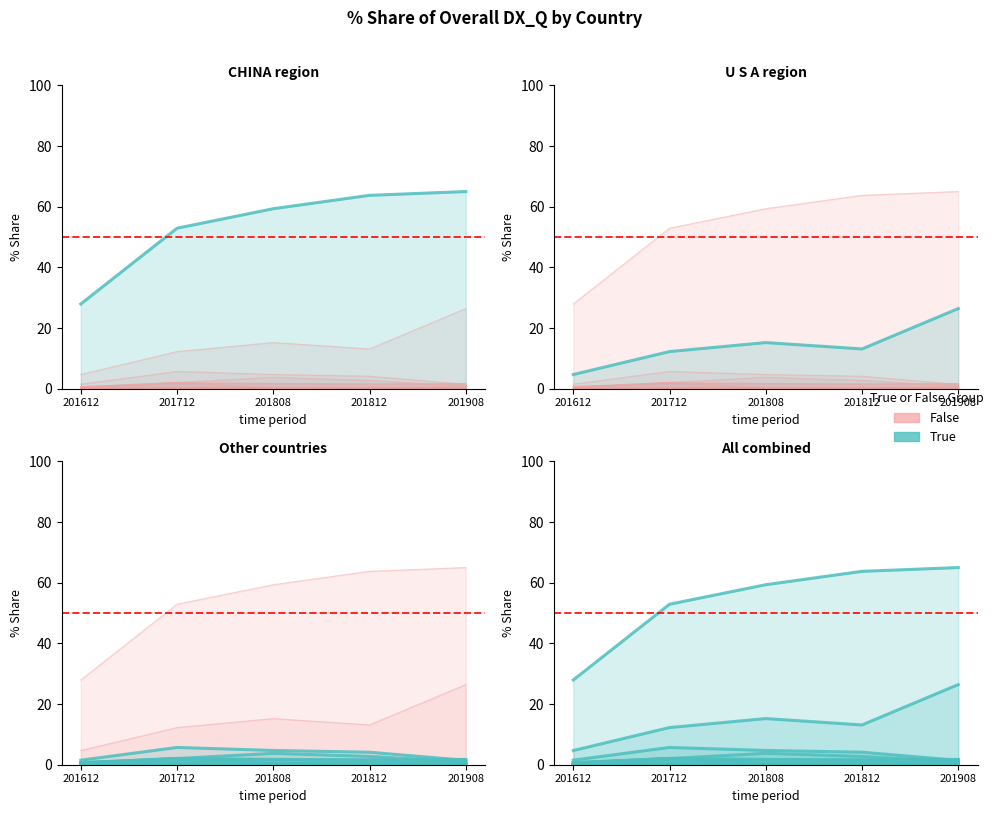

True or false: True and False cross at least once.

False